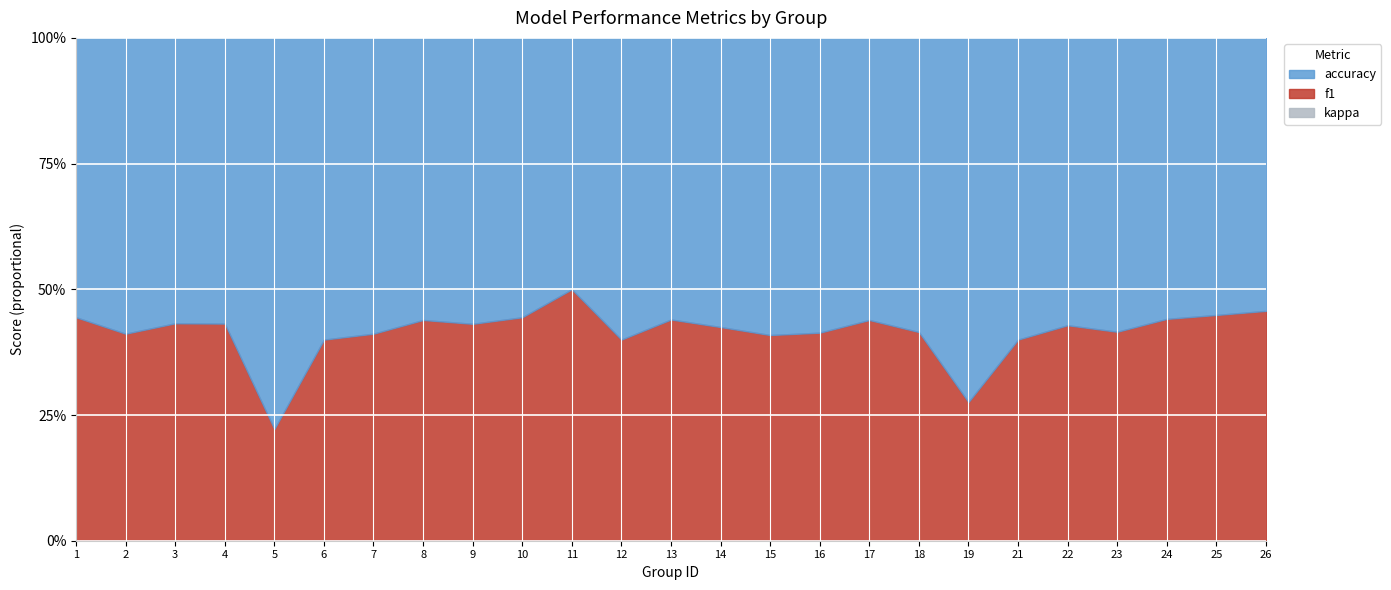

Is it true that accuracy equals 0.5 at 7?

True